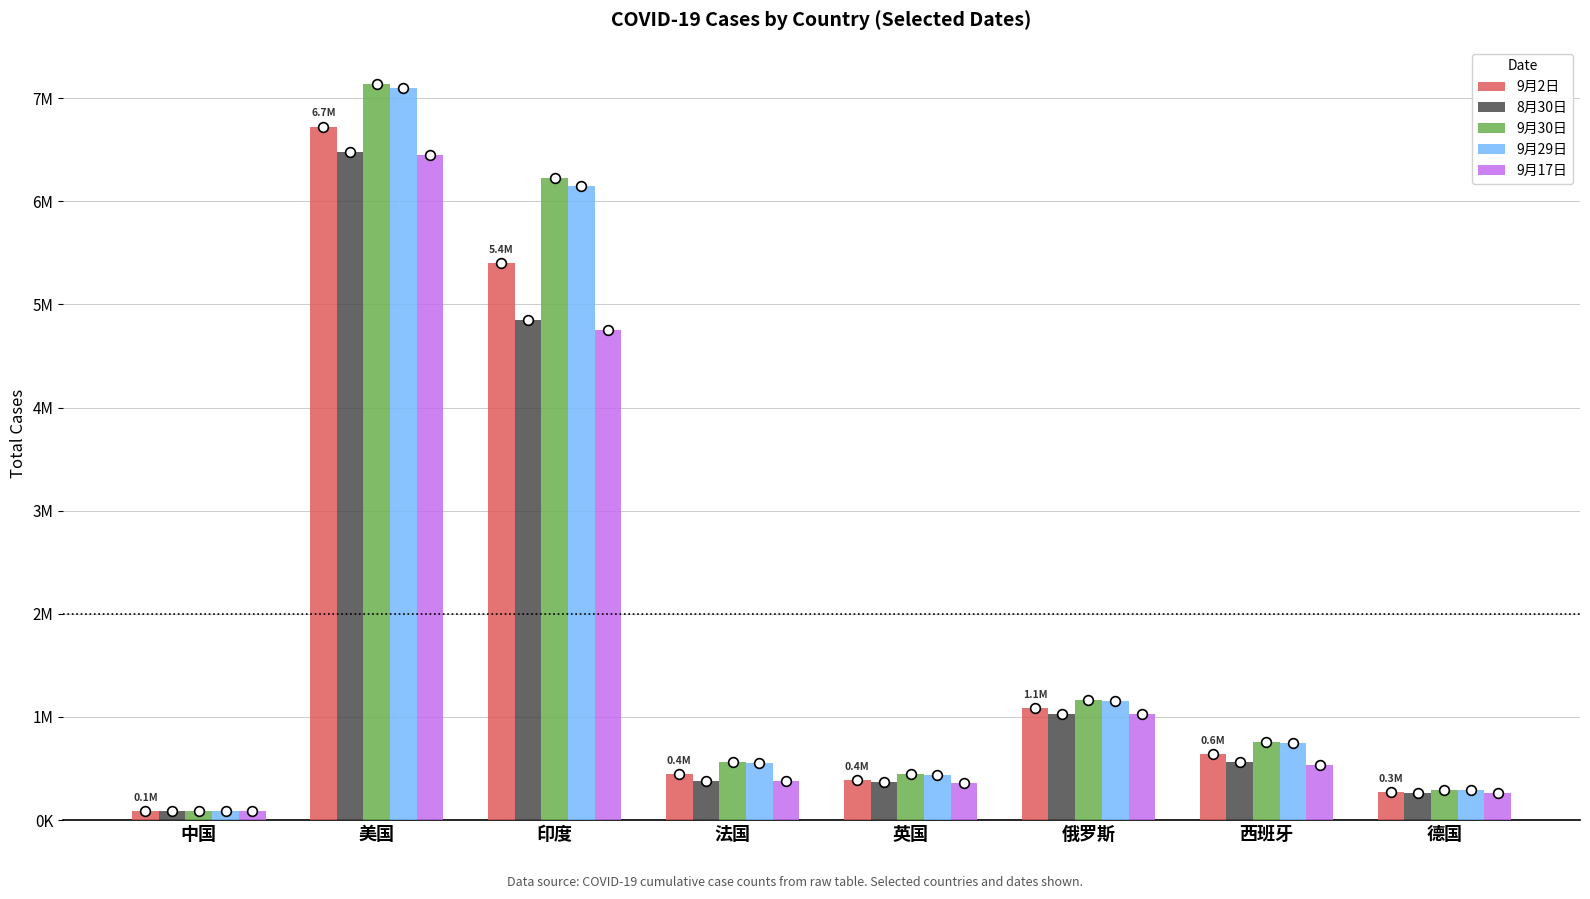

What is the value of the 9月17日 bar at the 3rd from the left?

4754356